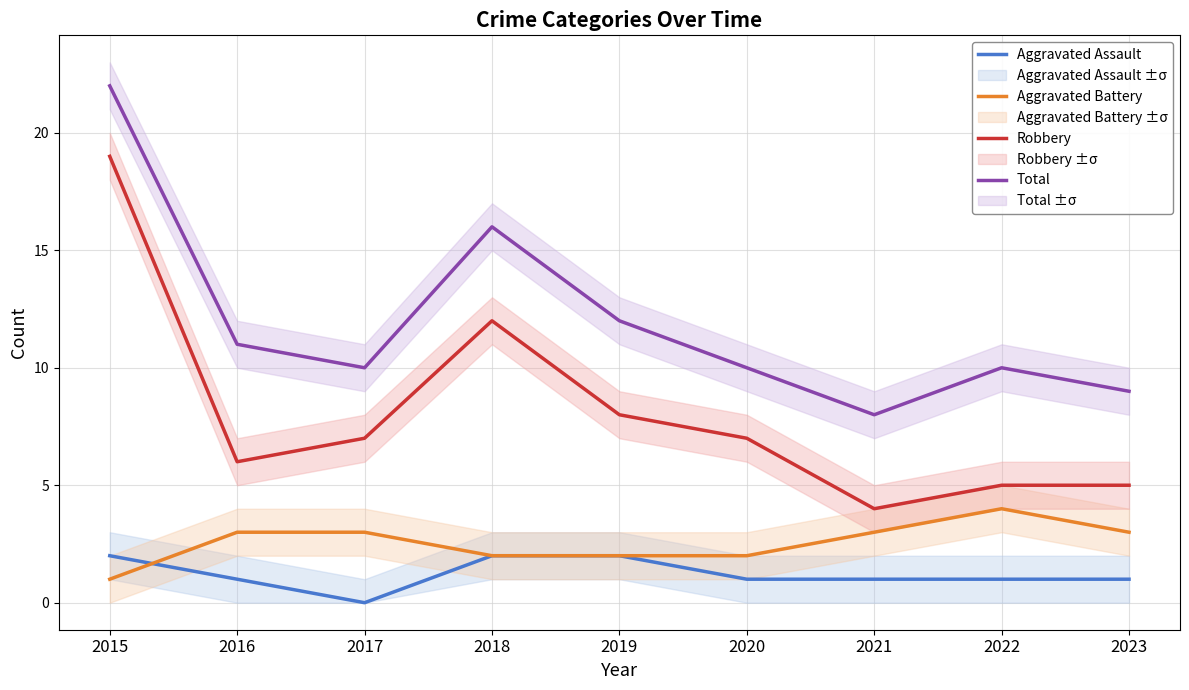

Is it true that Total equals 10 at 2020?

True